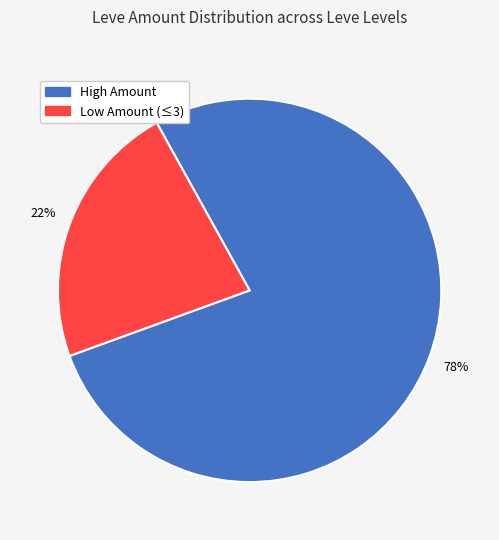

Between Low Amount (≤3) and High Amount, which is larger?

High Amount